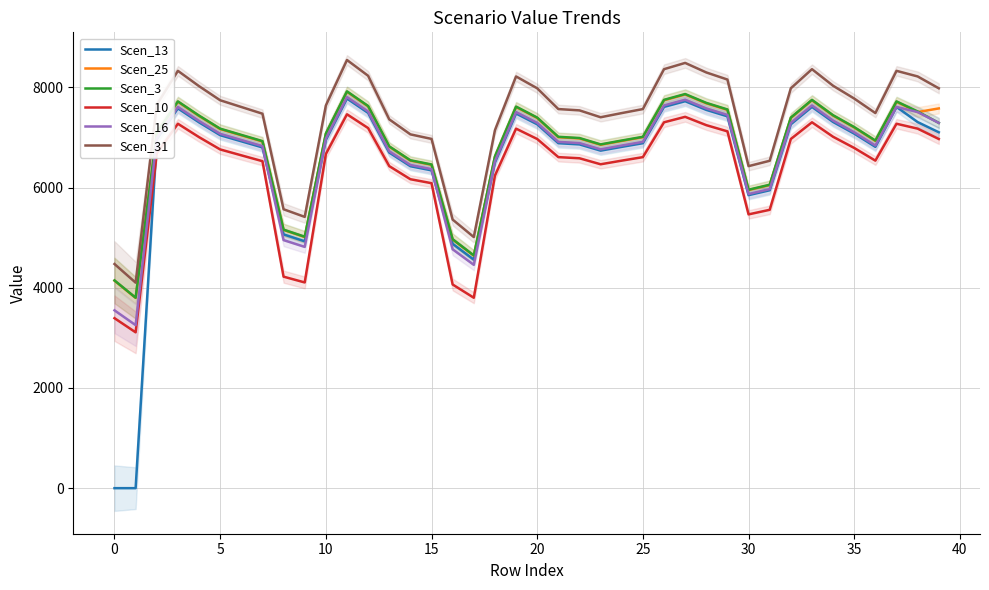

What is the label of the 21st point from the left?

20